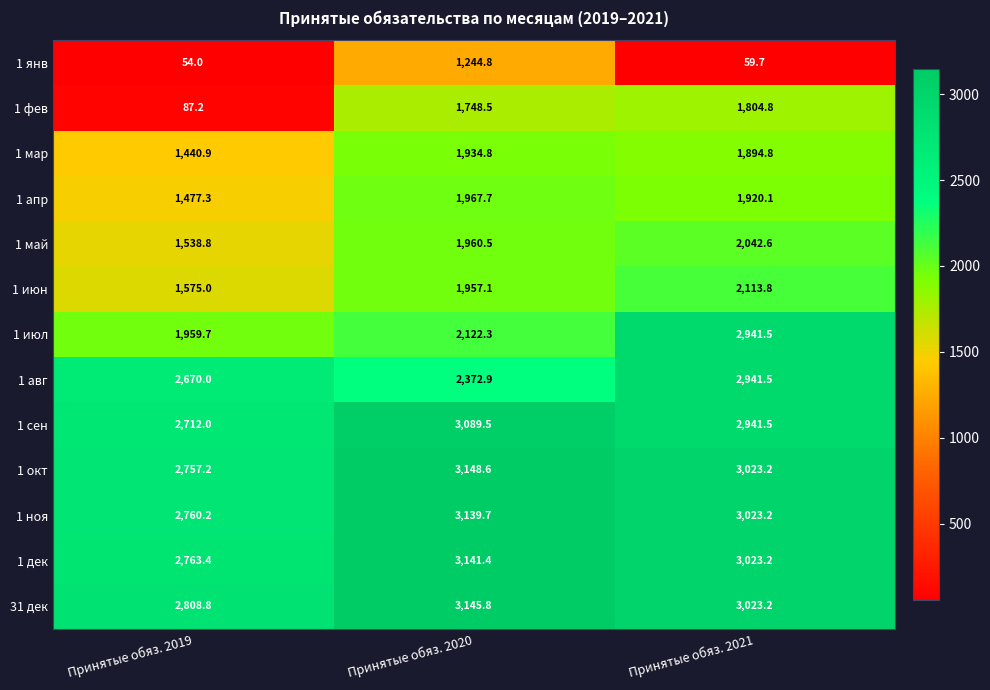

What is the highest value of the 1 июл series?

2941.5